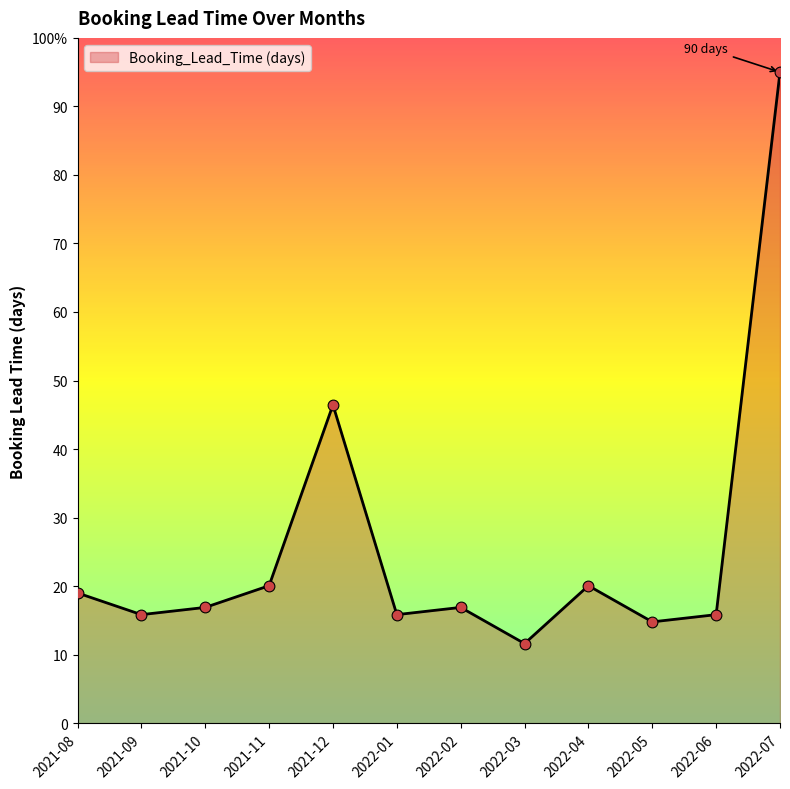

What is the change in value from 2021-12 to 2022-01?

-30.6